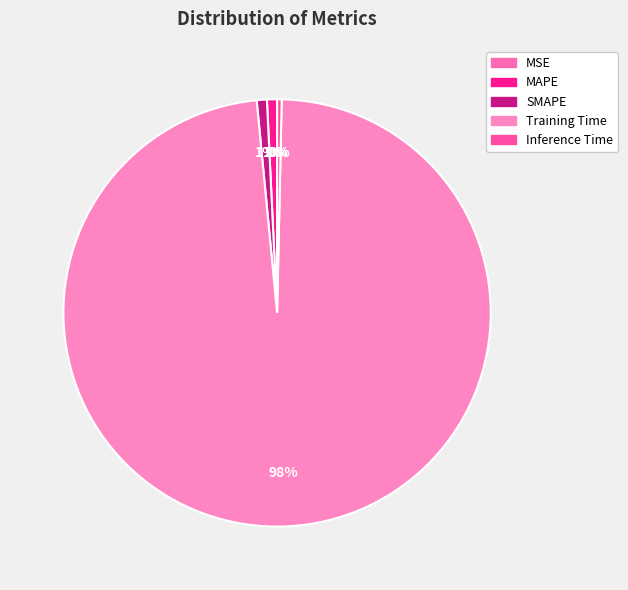

Is there a majority slice in this chart?

Yes